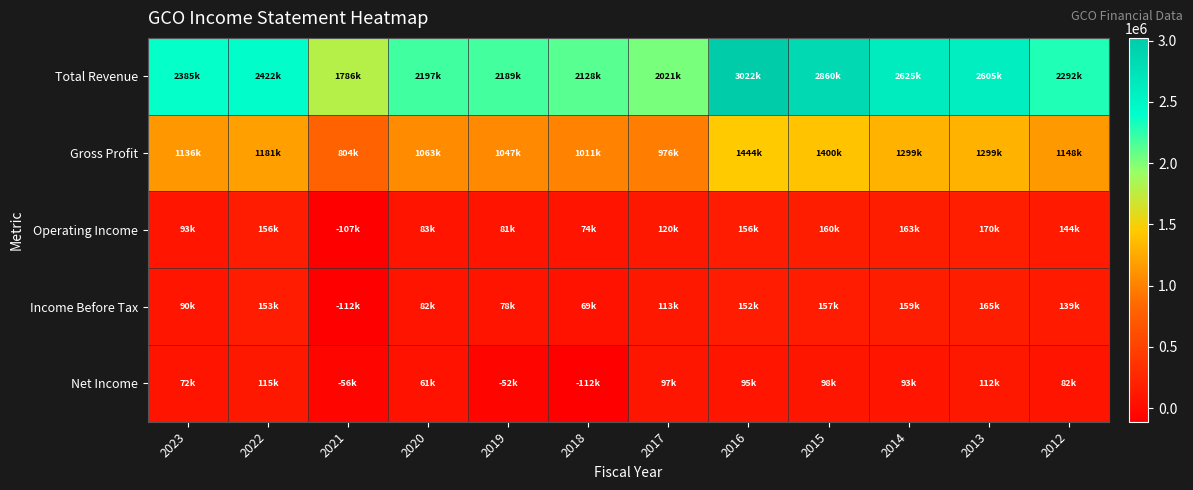

Which label corresponds to the largest value in the chart?

2016